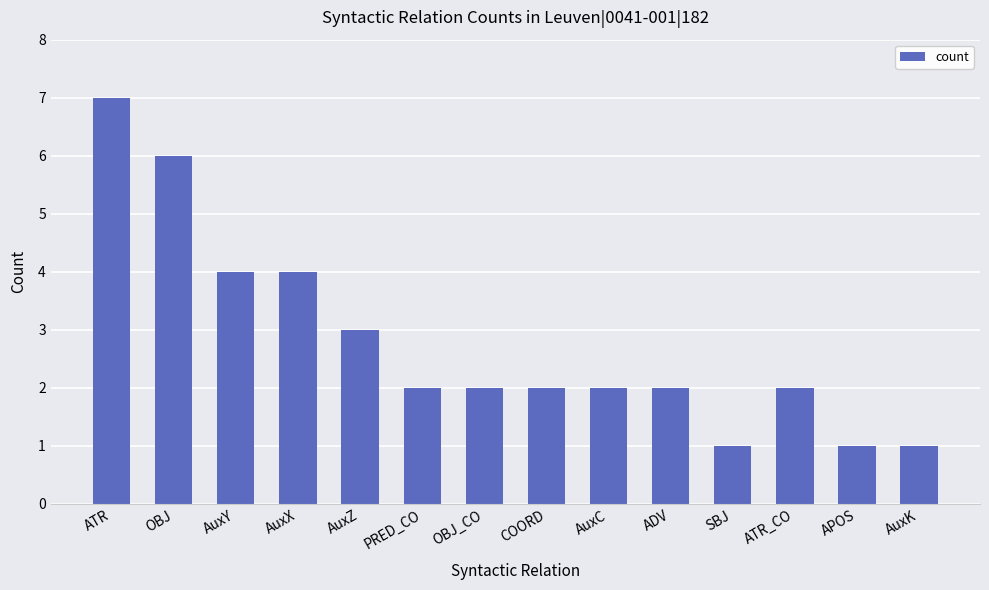

The chart shows a value of 2 at ADV. True or false?

True